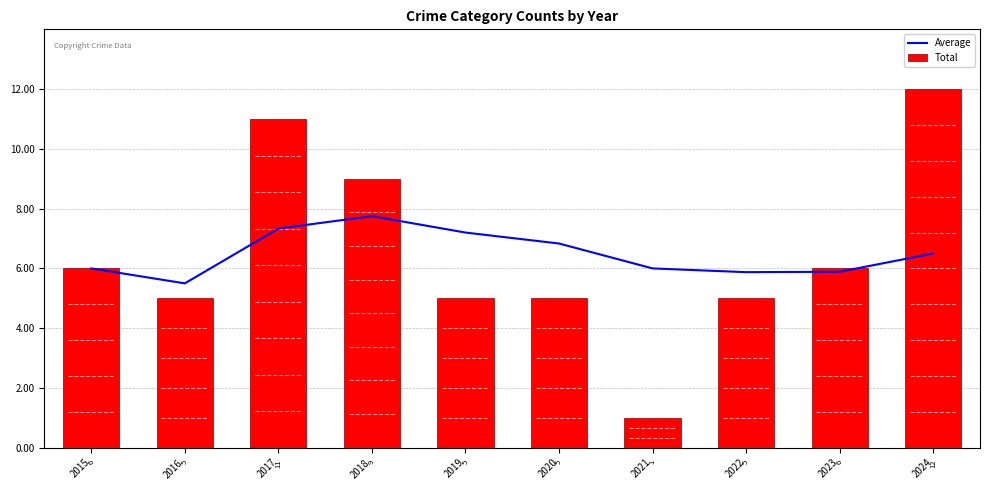

Reading left to right, transcribe all the data shown in this chart.

Average: 6.0	5.5	7.3	7.8	7.2	6.8	6.0	5.9	5.9	6.5
Total: 6.0	5.0	11.0	9.0	5.0	5.0	1.0	5.0	6.0	12.0